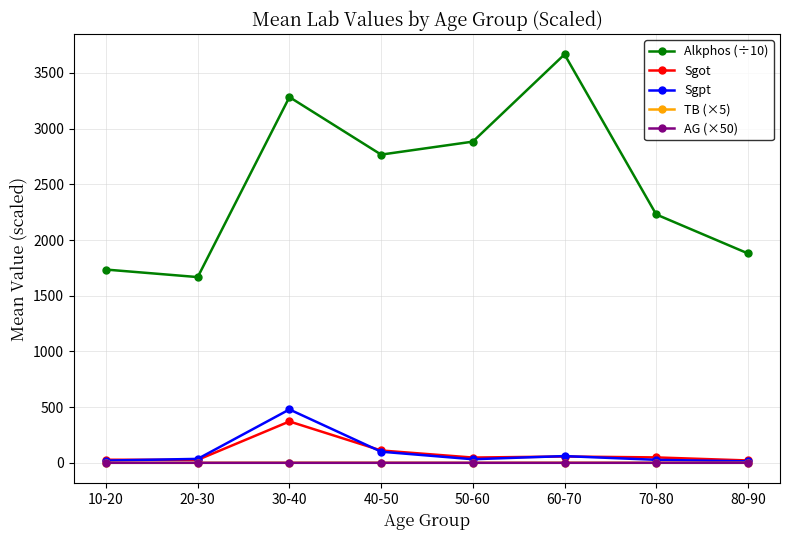

Count the TB (×5) values in the range 0 to 1.

8